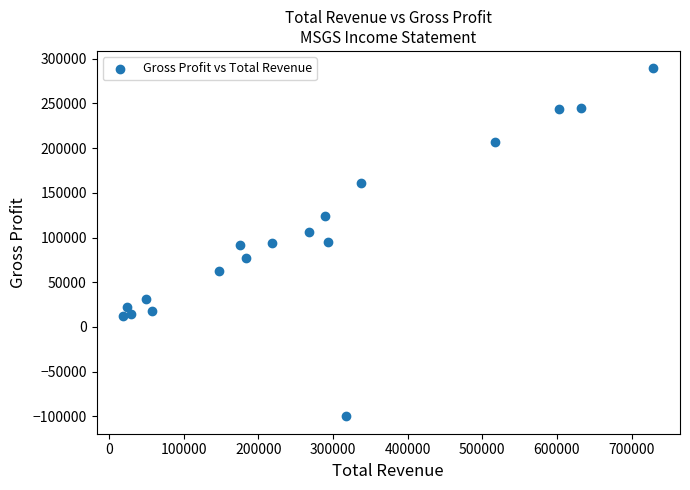

What is the range of Y values (max minus min)?

389300